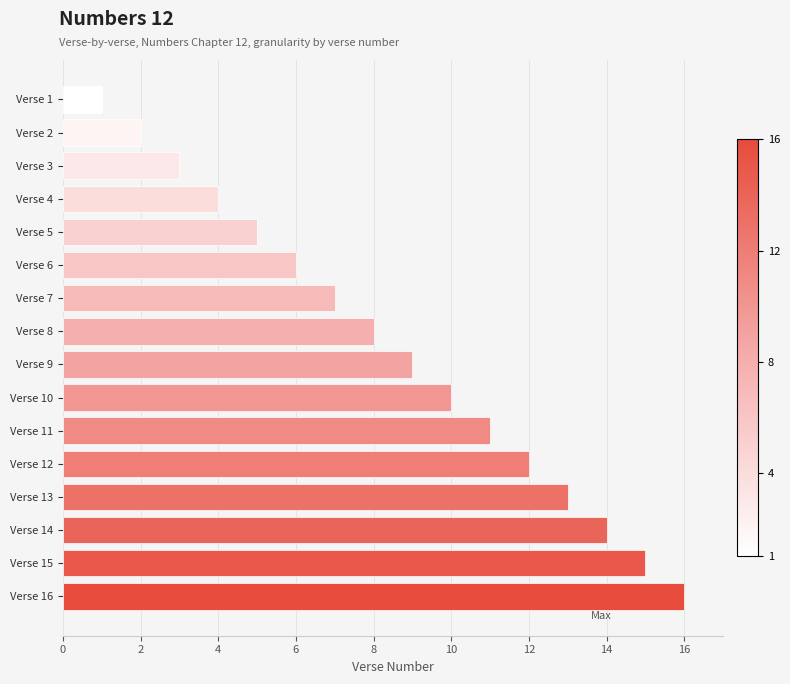

Rank the categories by value from lowest to highest.

Verse 1, Verse 2, Verse 3, Verse 4, Verse 5, Verse 6, Verse 7, Verse 8, Verse 9, Verse 10, Verse 11, Verse 12, Verse 13, Verse 14, Verse 15, Verse 16